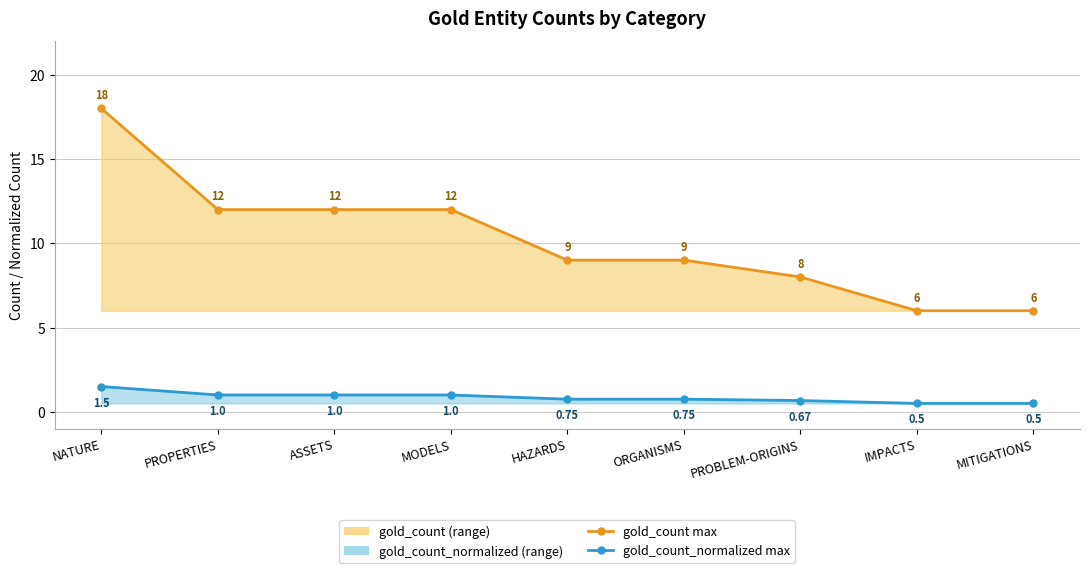

What position from the right is IMPACTS?

2